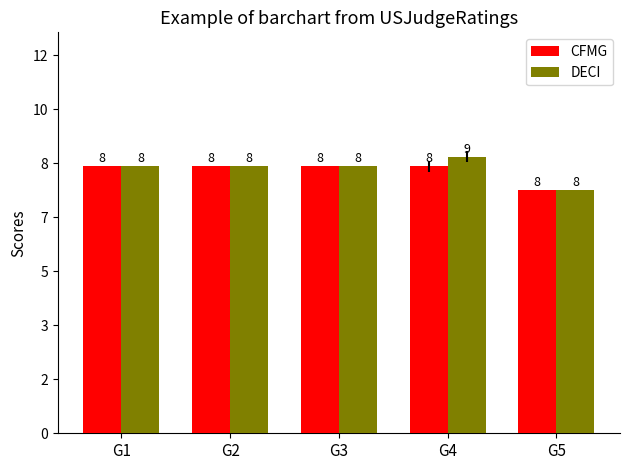

Where does the DECI series first go above 495?

G4